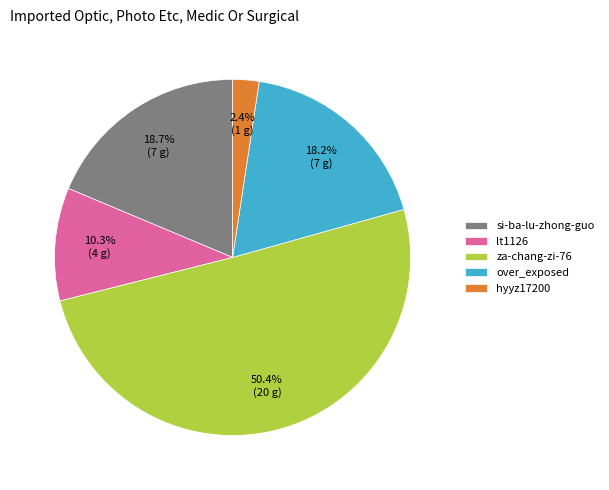

The za-chang-zi-76 slice represents 58% of the pie. True or false?

False